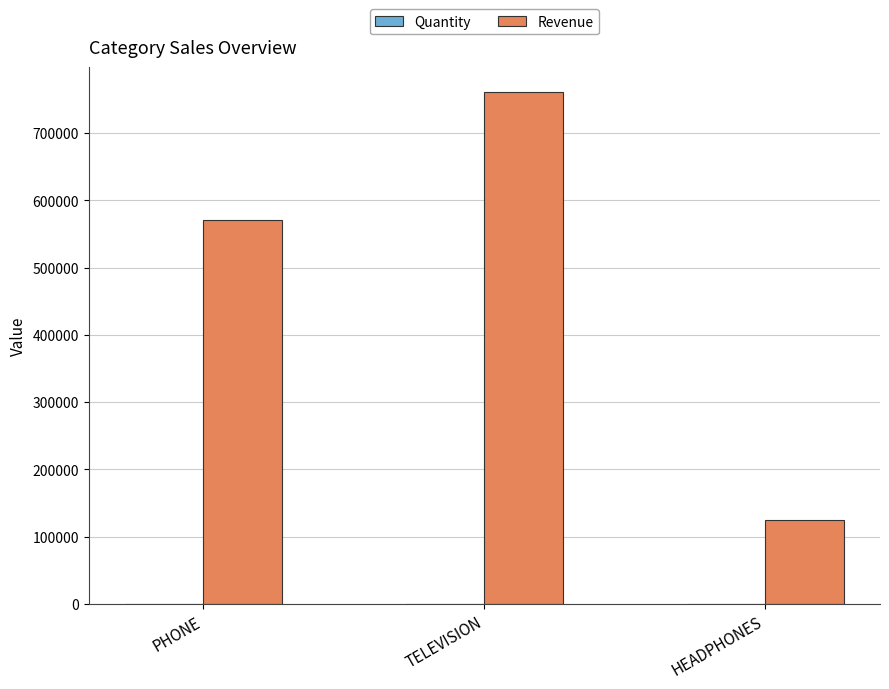

At which label is Revenue closest to 442750?

PHONE